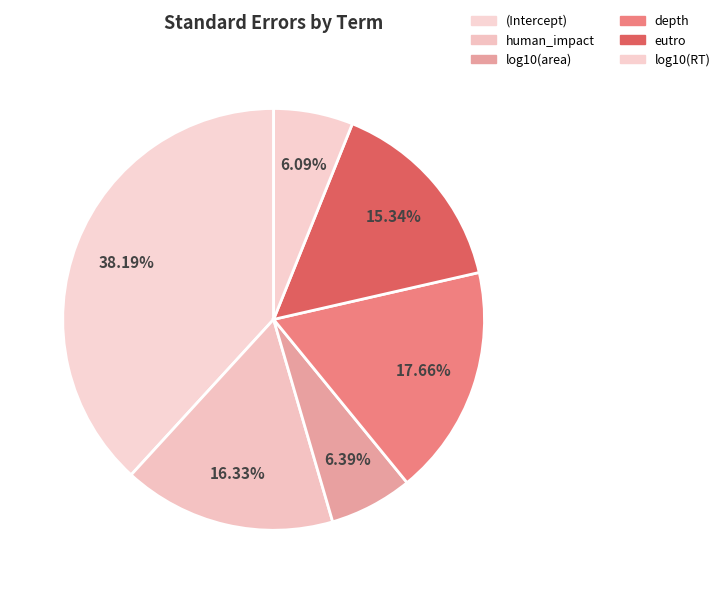

Count the number of slices in the pie.

6